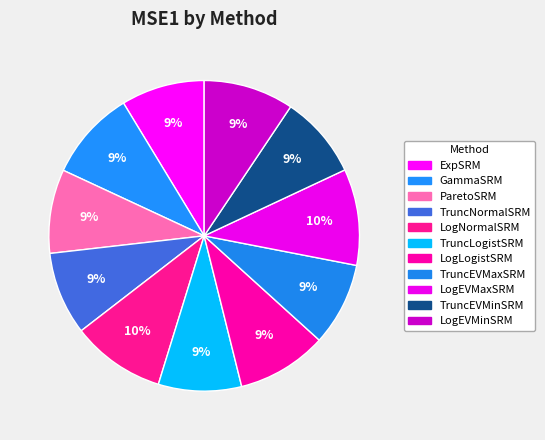

To the nearest percent, what percentage of the pie is GammaSRM?

9%